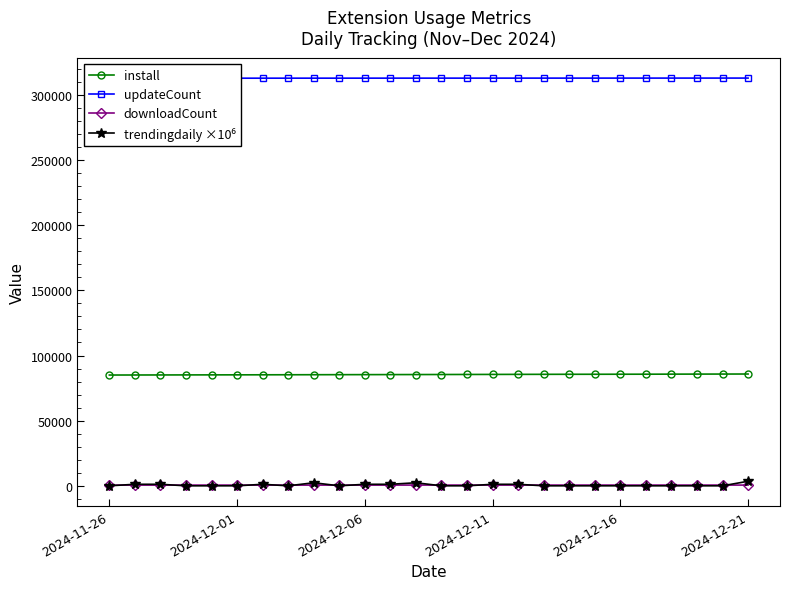

The value of install at 2024-11-26 is 85028. True or false?

True